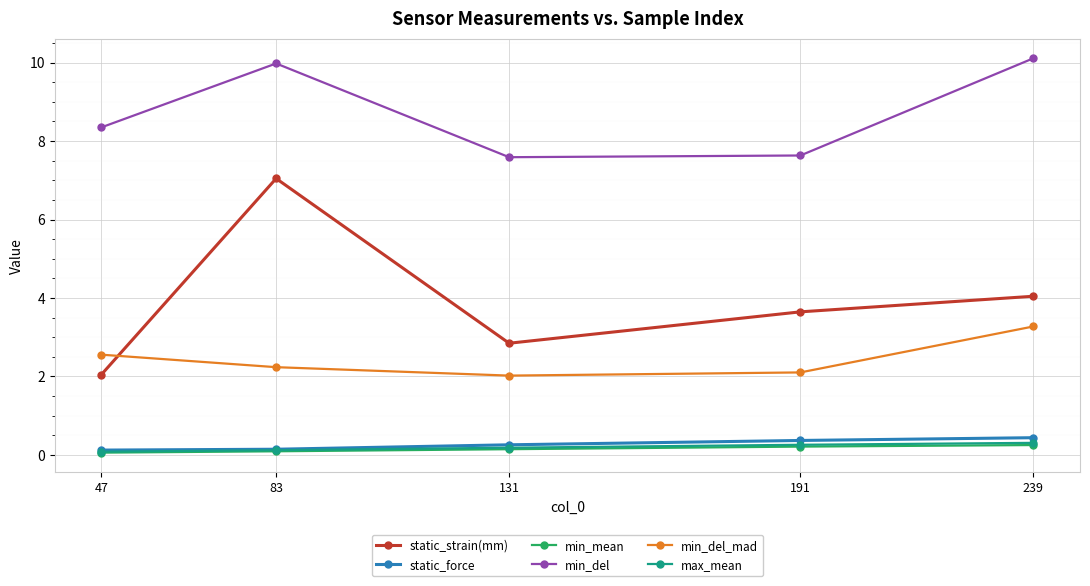

Is it true that min_del_mad equals 2.0 at 239?

False